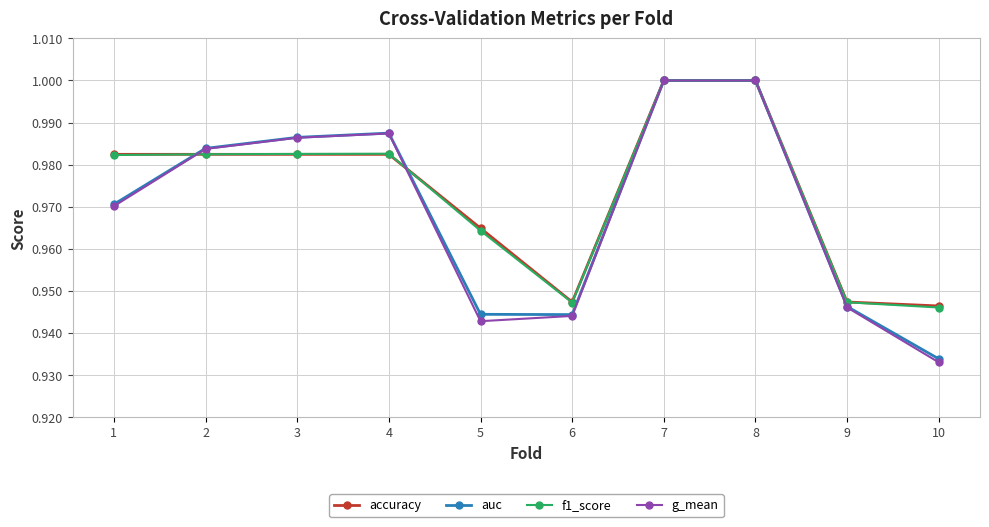

After their last crossing, which series has the higher values: f1_score or g_mean?

f1_score